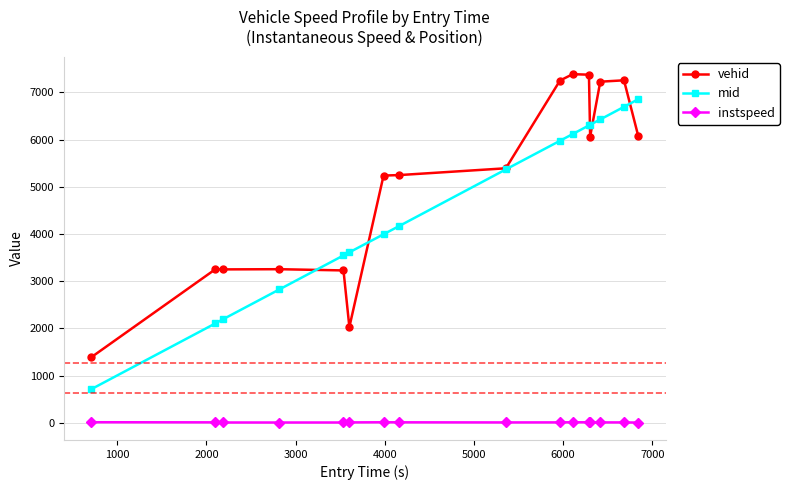

What is the value of the mid point at the 7th from the left?

3994.0